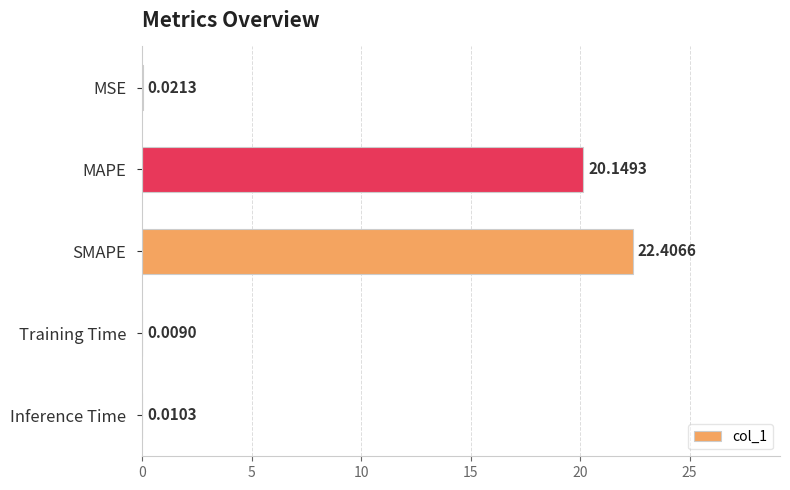

What is the sum of all values?

42.6